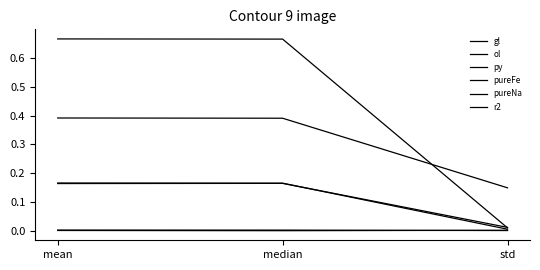

Which series has the largest total across all categories?

gl